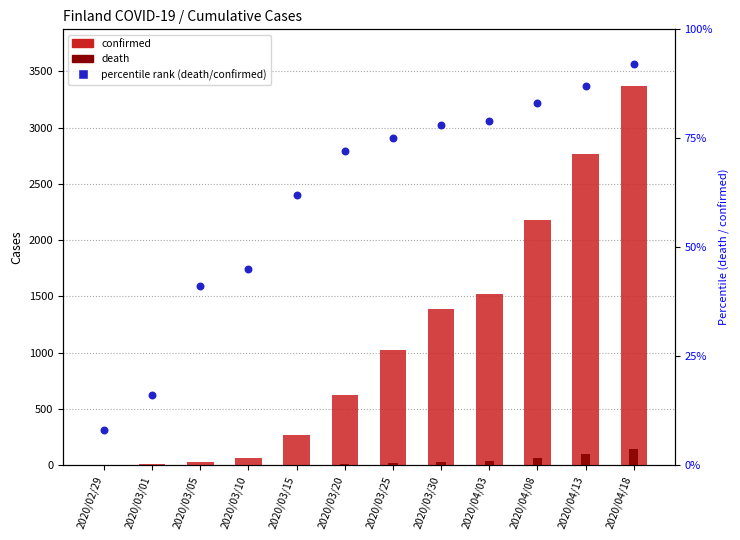

Which series reaches the minimum Y coordinate?

death